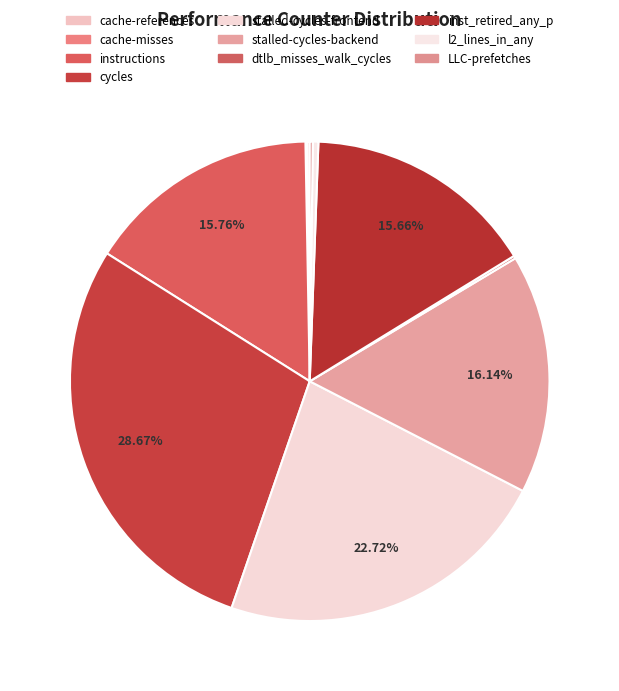

Rank the categories by value from lowest to highest.

cache-misses, cache-references, dtlb_misses_walk_cycles, LLC-prefetches, l2_lines_in_any, inst_retired_any_p, instructions, stalled-cycles-backend, stalled-cycles-frontend, cycles